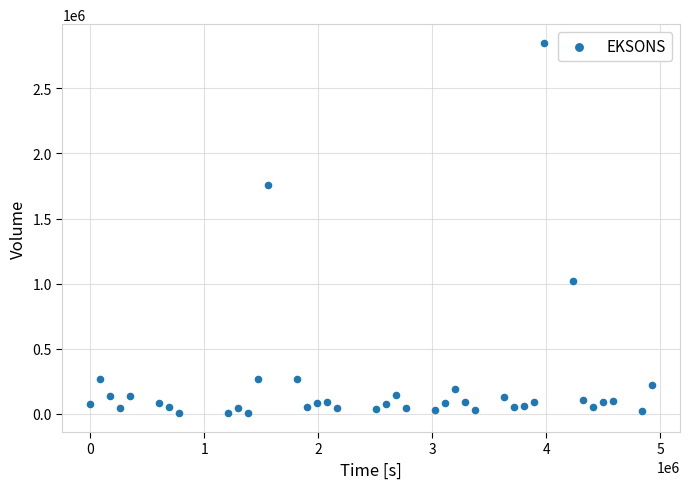

What Y value in the scatter plot is closest to 1426850?

1754200